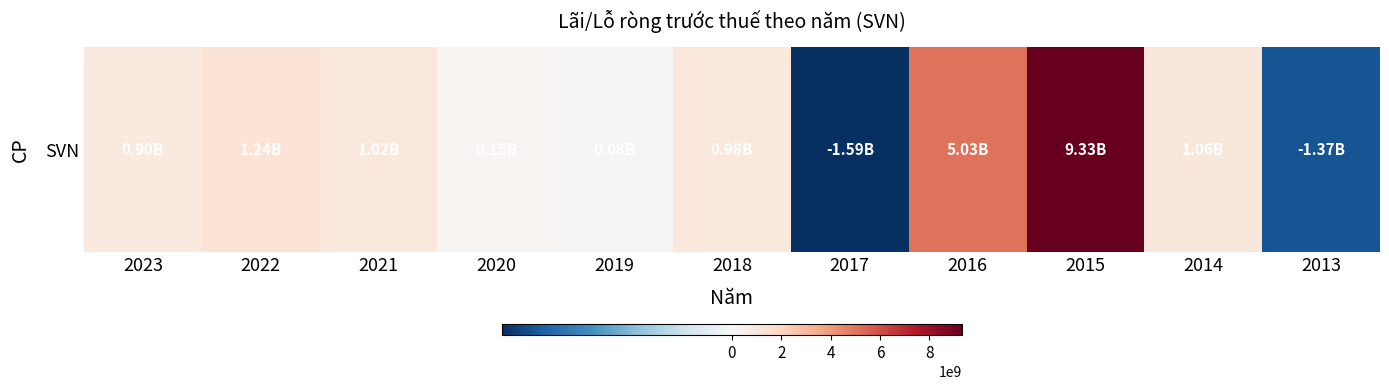

What is the difference between the maximum and minimum values?

10923111113